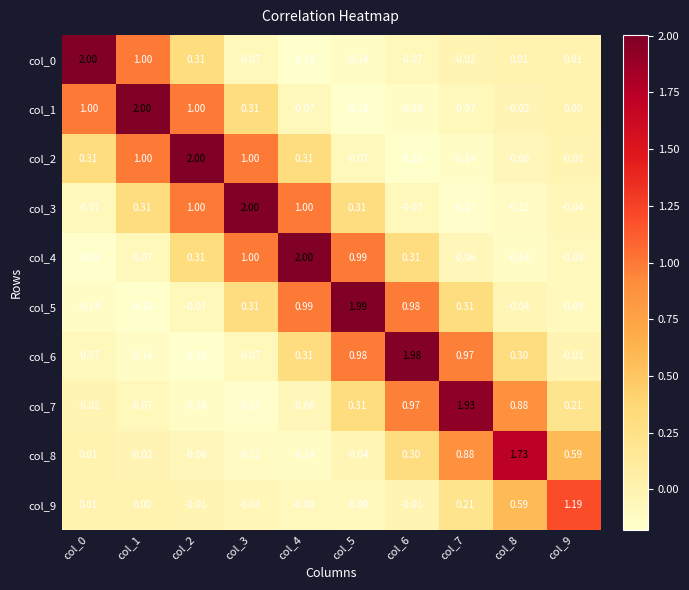

How many series are shown in this chart?

10